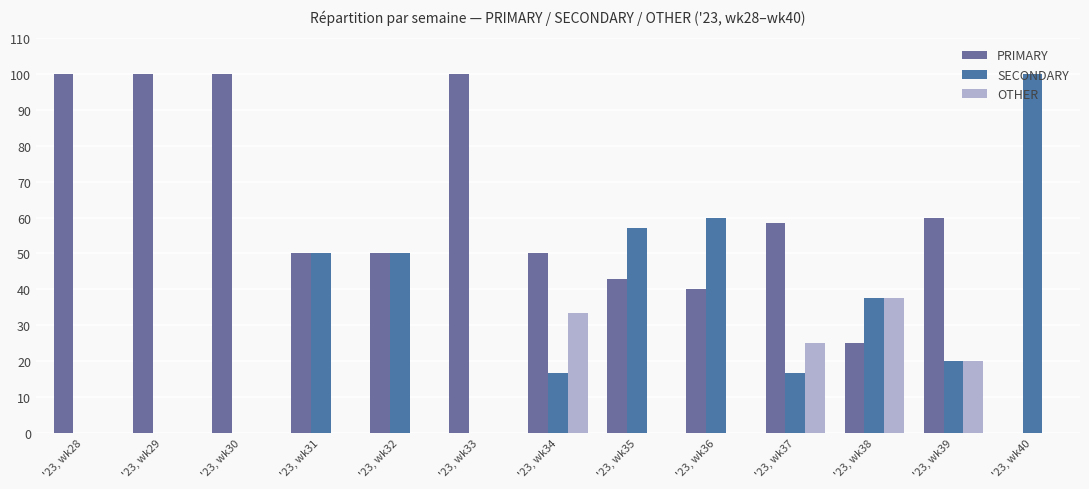

Rank the series by their average value, from lowest to highest.

OTHER, SECONDARY, PRIMARY